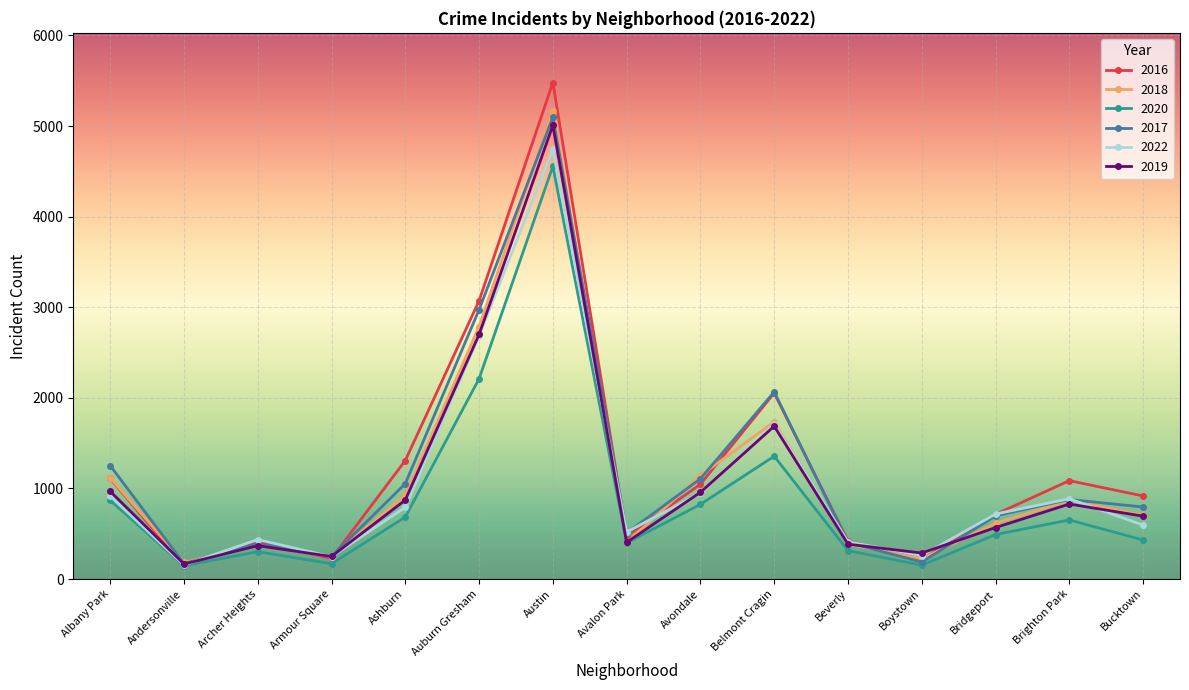

What is the label of the 6th point from the right?

Belmont Cragin